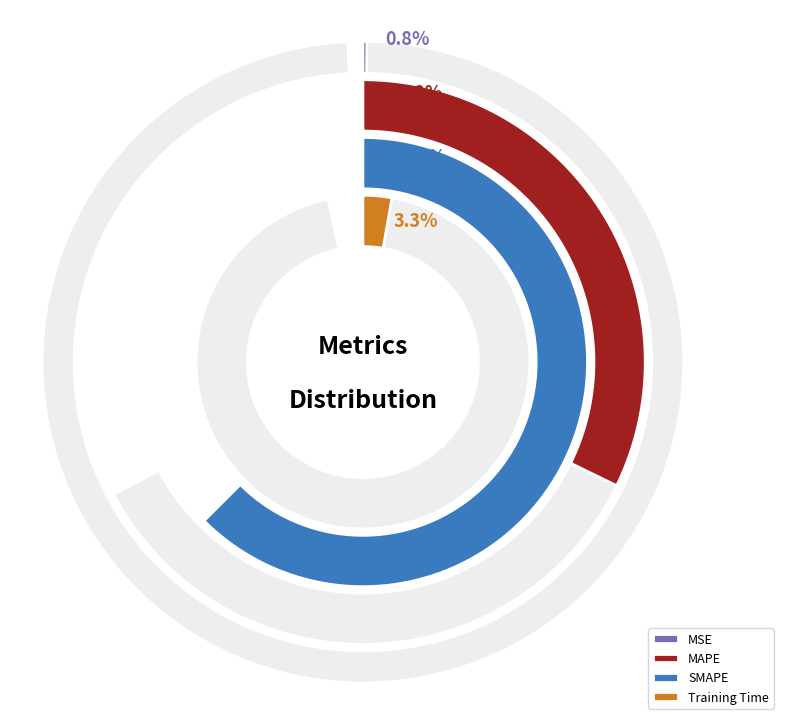

What percentage is the MAPE slice, to the nearest percent?

33%